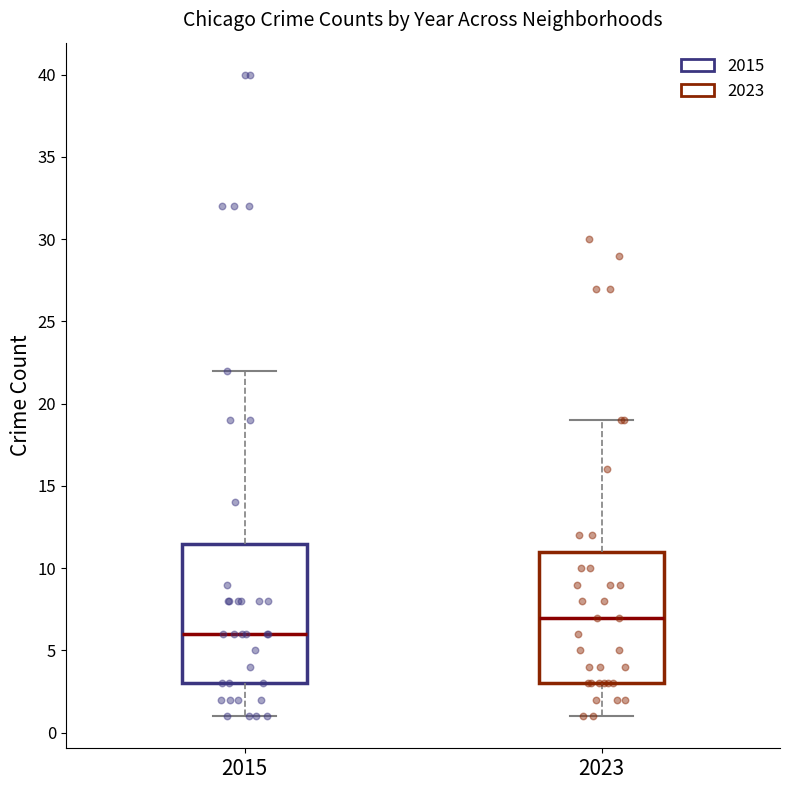

Which box's median line is the lowest?

2015